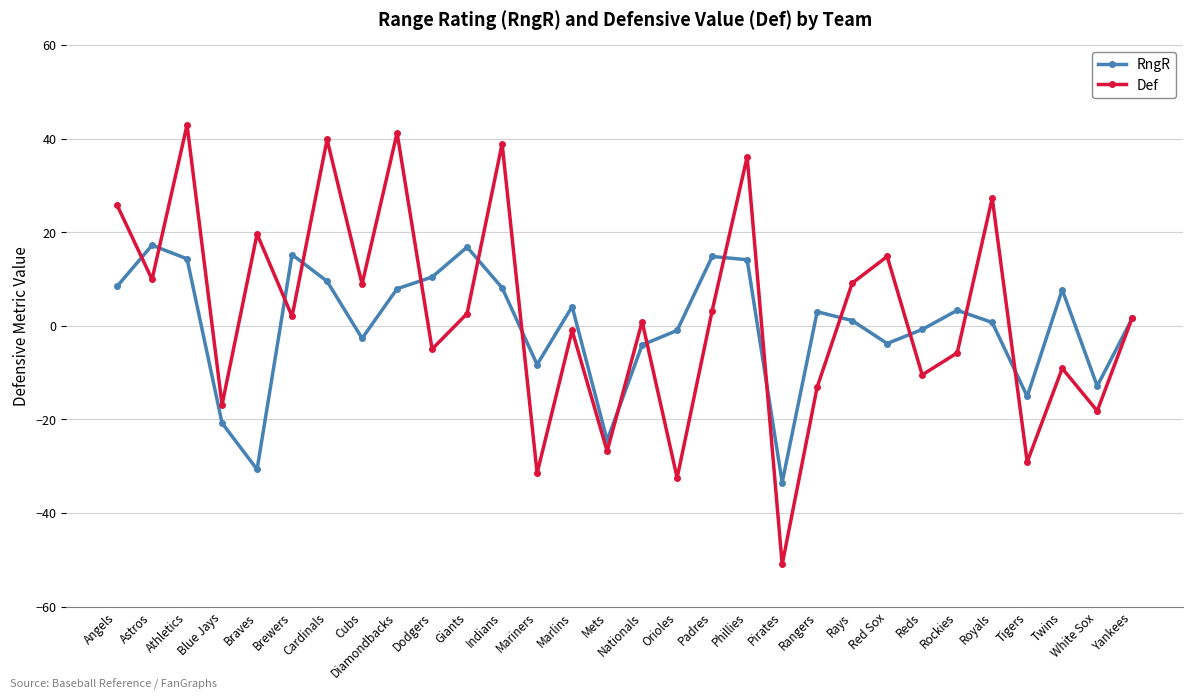

True or false: RngR has a value of 17.2 at Astros.

True